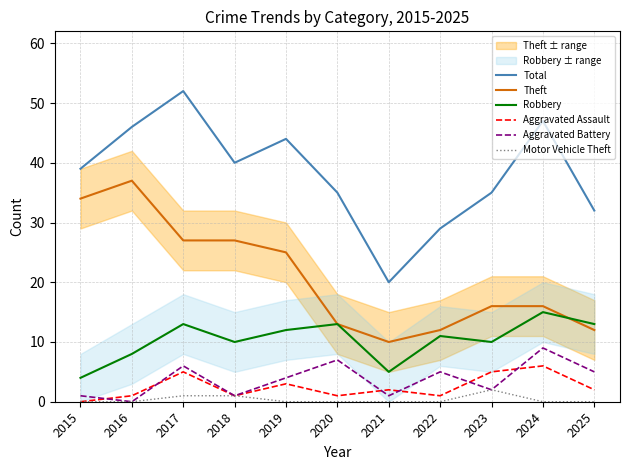

Count the number of data series in this chart.

6